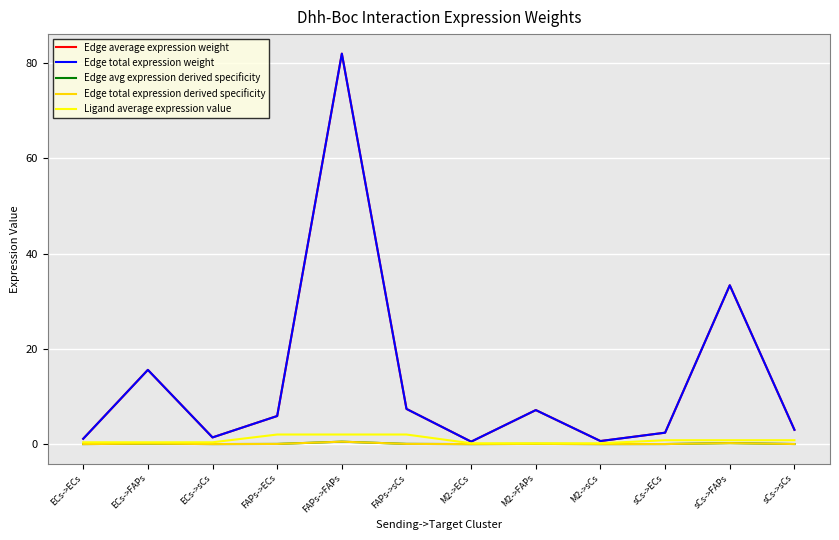

Where is Edge average expression weight nearest to the value 41?

sCs->FAPs